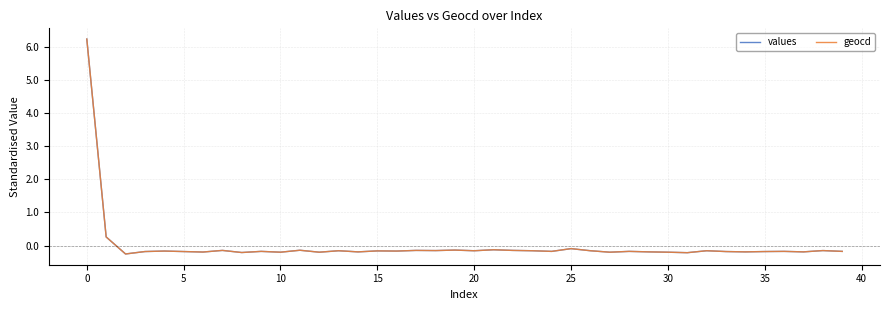

True or false: values and geocd intersect in this chart.

True